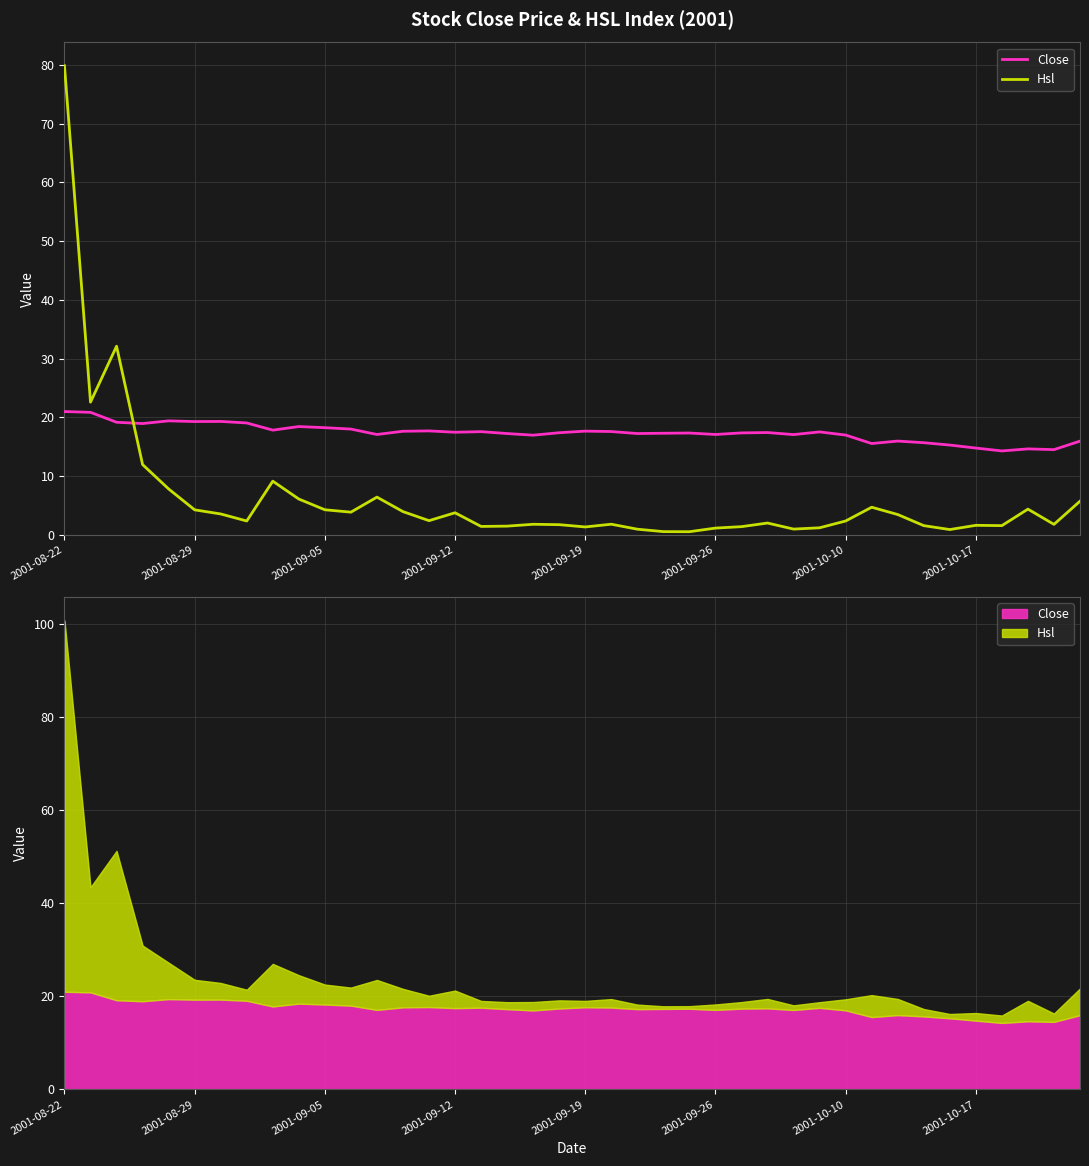

In Hsl, how many points are lower than both neighbors (excluding endpoints)?

11